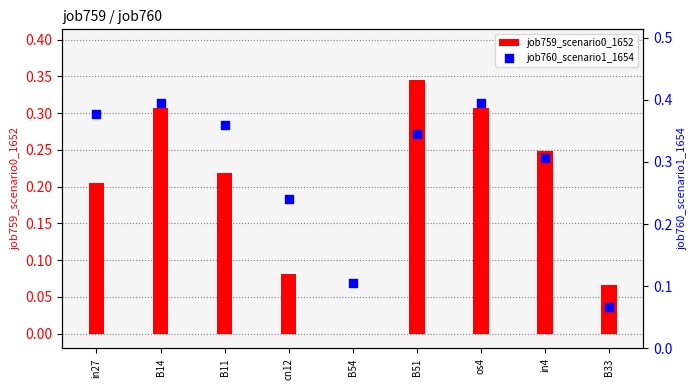

Which series has the widest spread of Y values?

job759_scenario0_1652